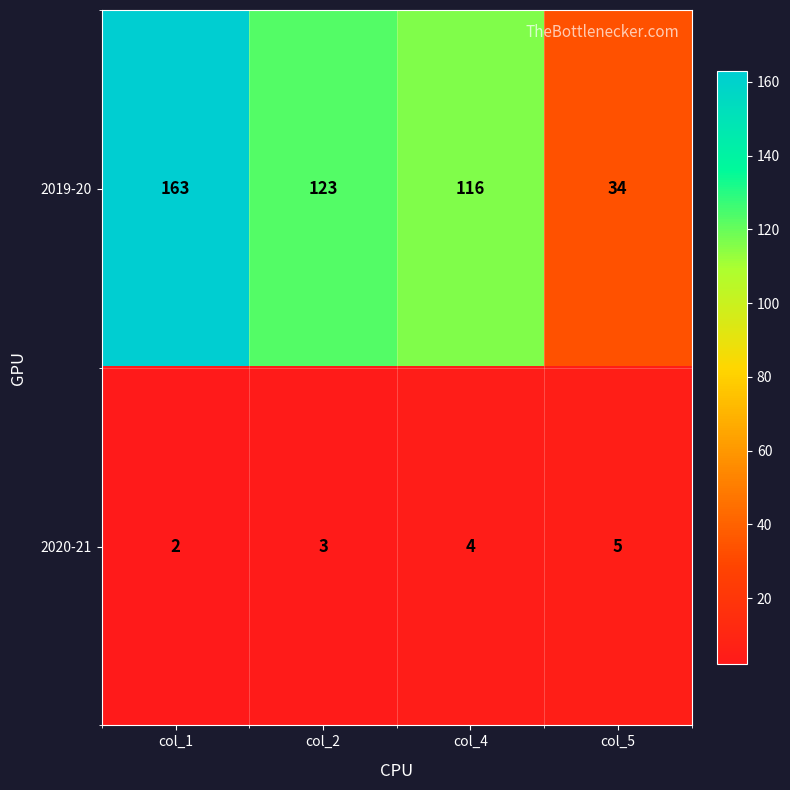

Which series has the largest range (max minus min)?

2019-20